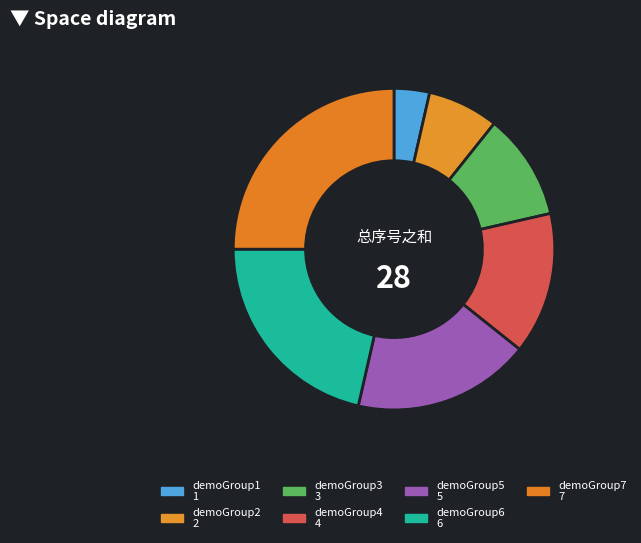

The demoGroup2 slice represents 14% of the pie. True or false?

False